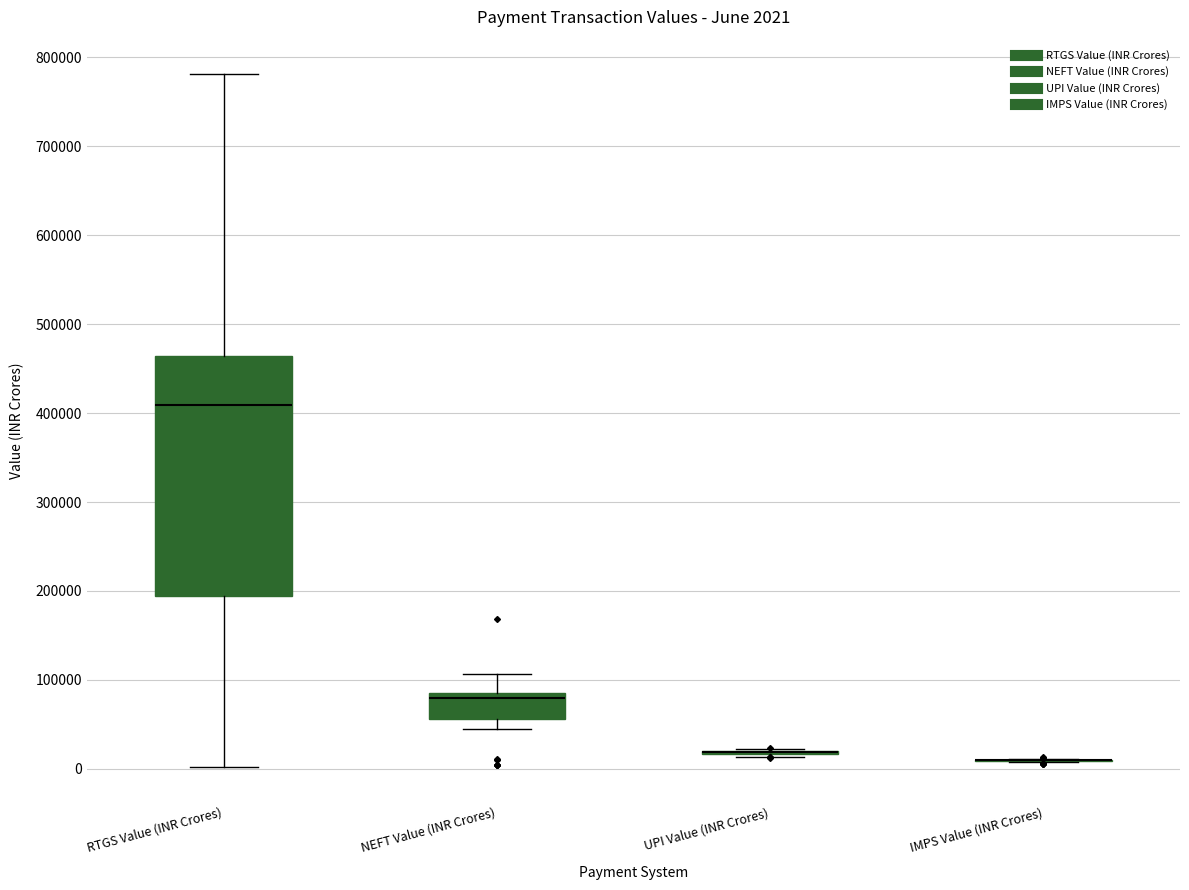

Comparing the boxes themselves (not the whiskers), which one is the tallest?

RTGS Value (INR Crores)